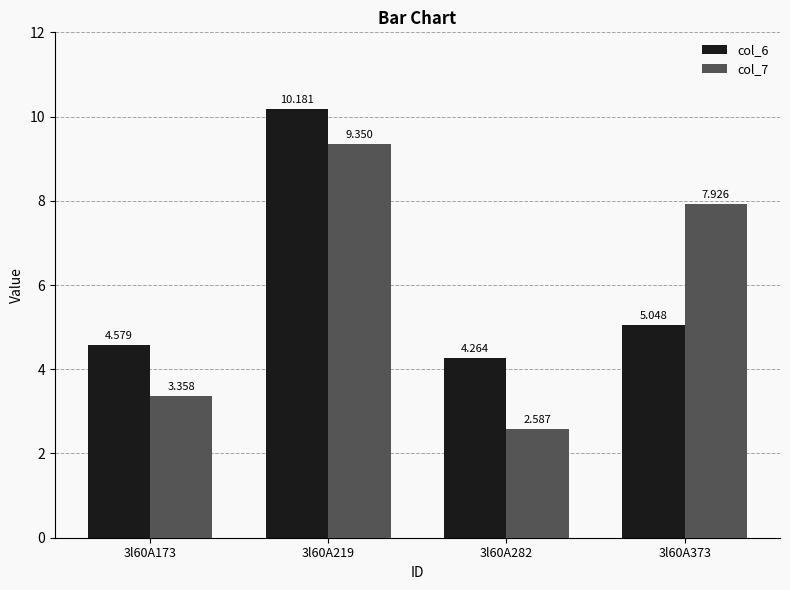

Rank the categories by col_6 value from lowest to highest.

3l60A282, 3l60A173, 3l60A373, 3l60A219